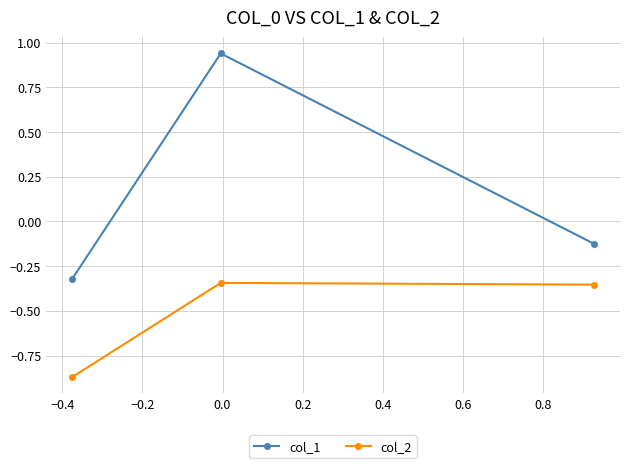

What is the sum of all col_2 values?

-1.6